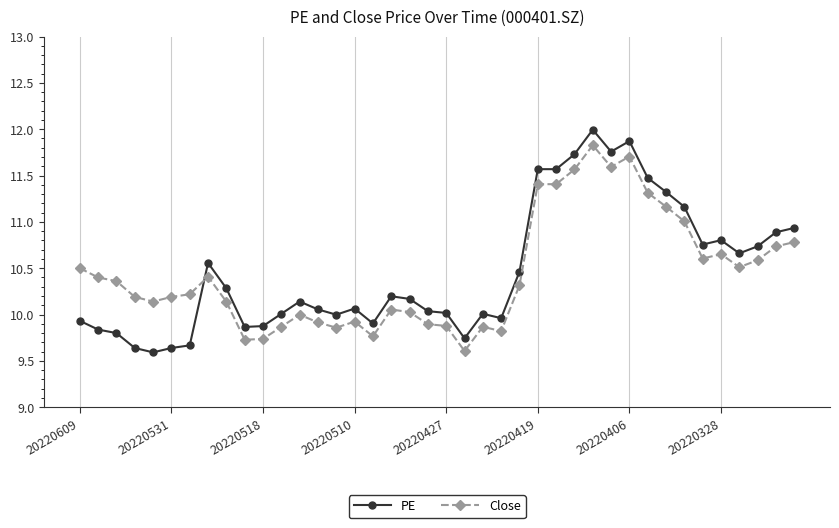

What are all the series names shown in the legend?

PE, Close